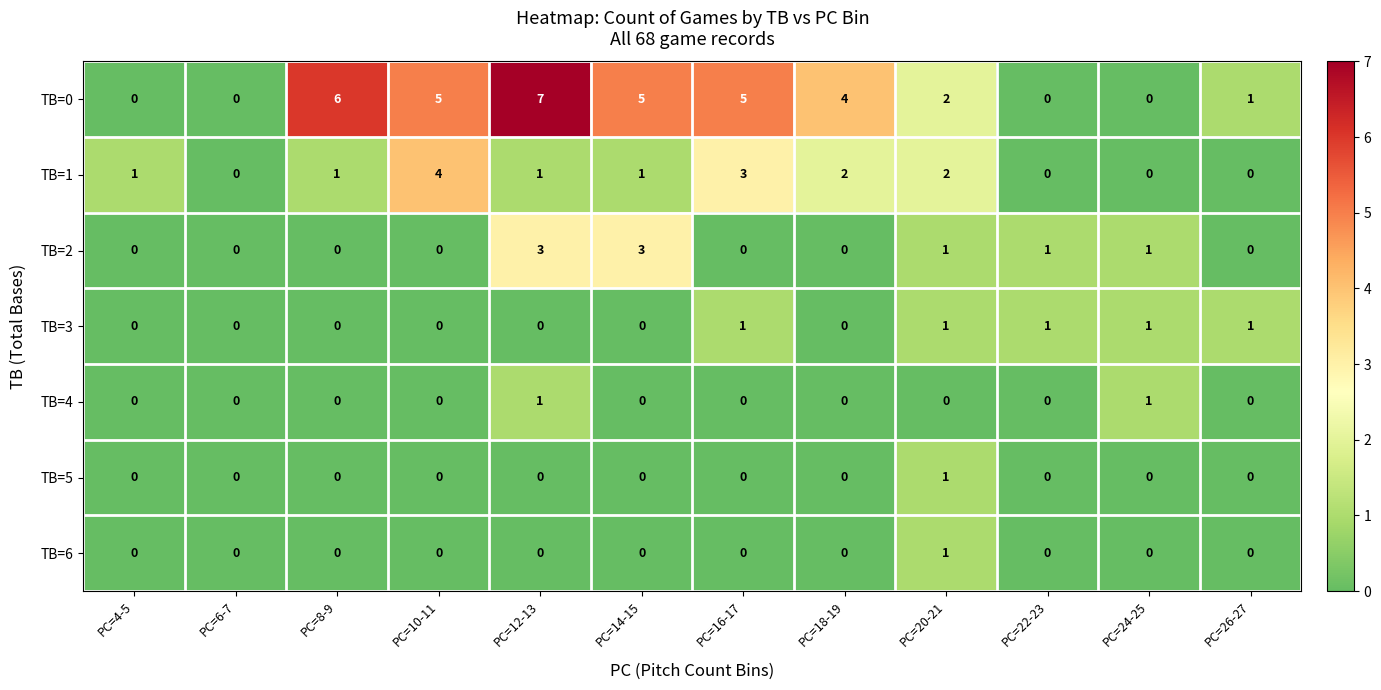

True or false: TB=6 has a value of 0 at PC=14-15.

True